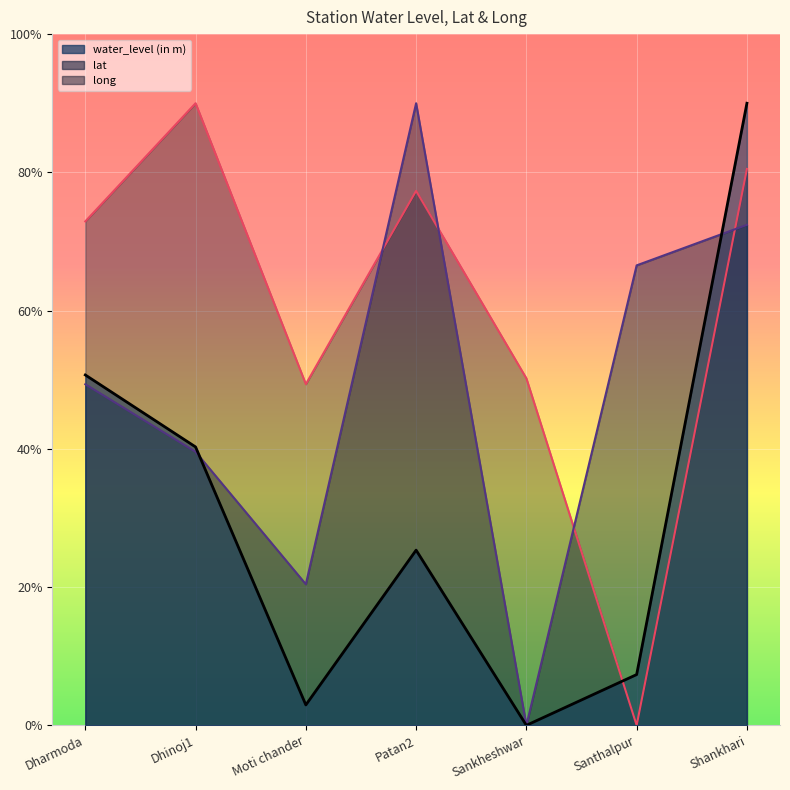

What is the sum of all lat values?

338.3